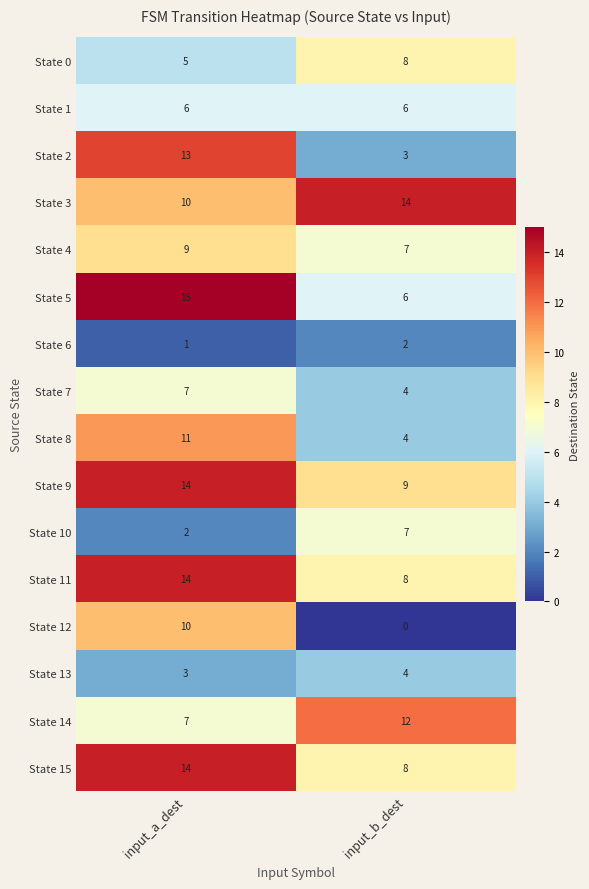

Is it true that State 2 equals 4 at input_b_dest?

False